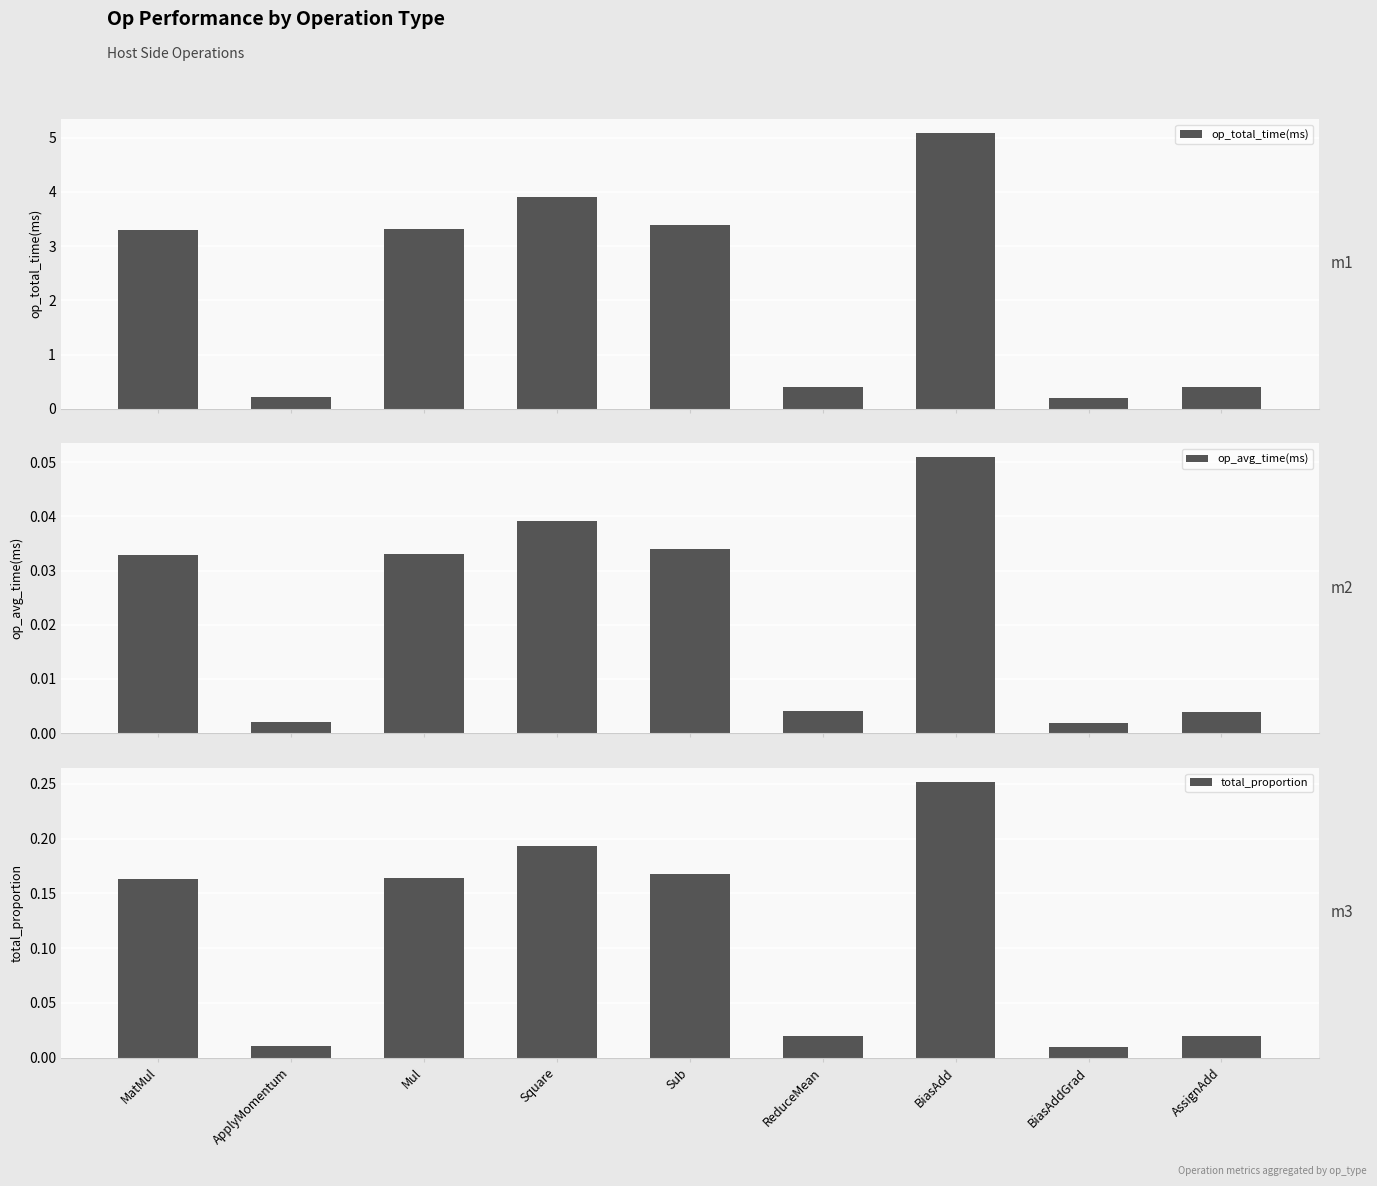

Is the value of total_proportion at BiasAdd greater than the value of op_avg_time(ms) at Sub?

Yes